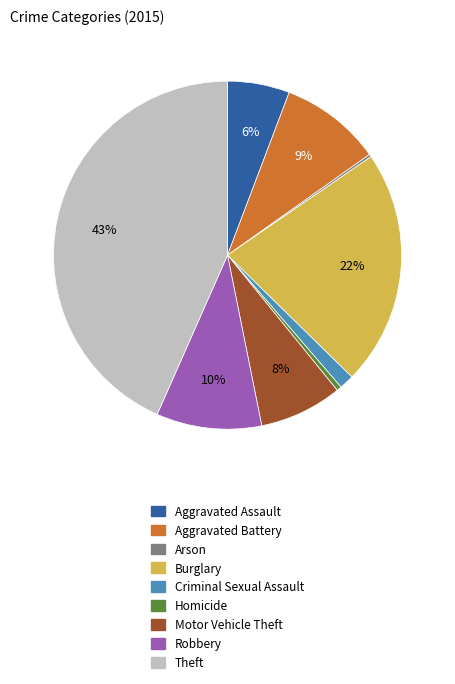

Does any single category account for the majority?

No